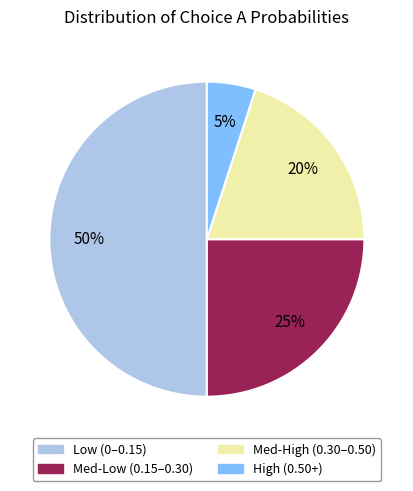

To the nearest percent, what is the average slice percentage?

25%